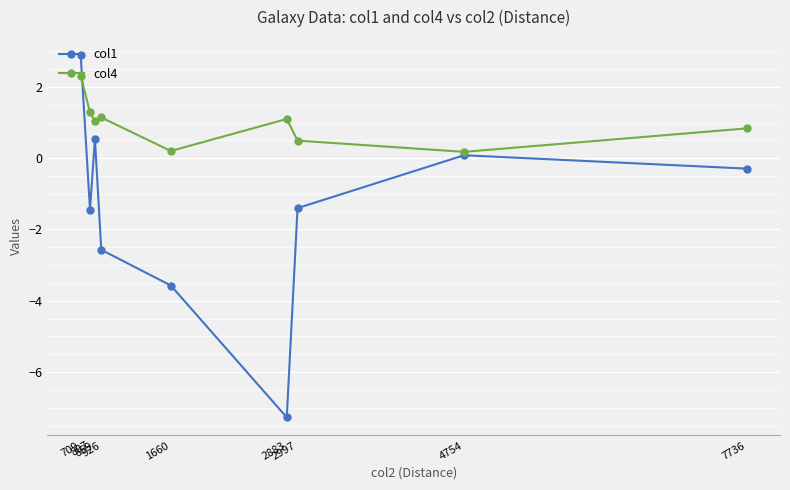

What is the average value of the col4 series?

1.0